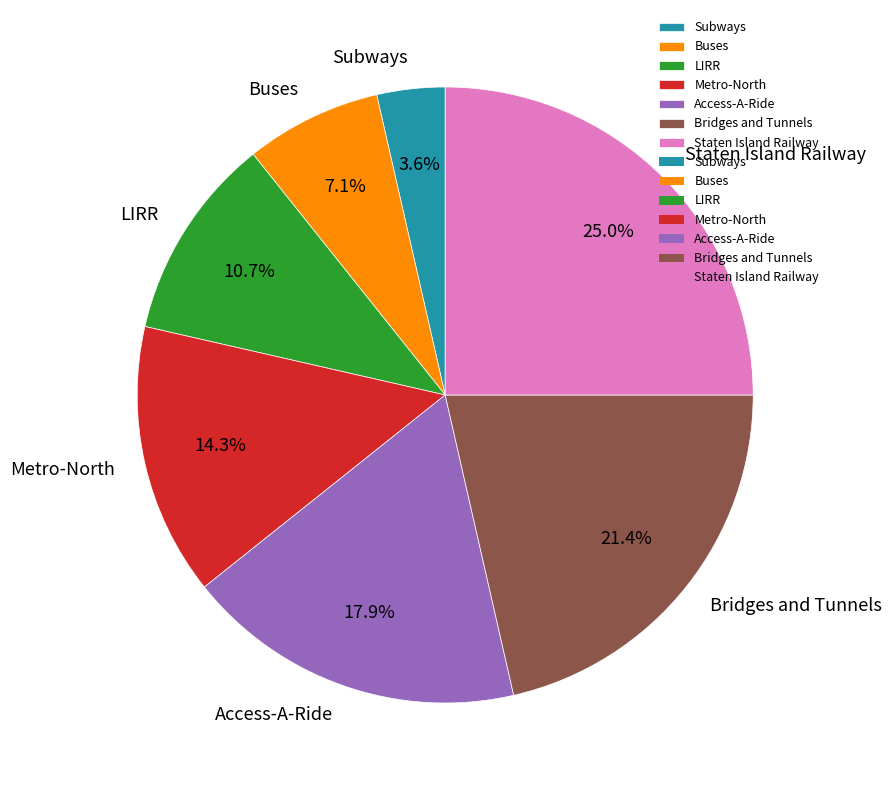

Count the number of slices in the pie.

7